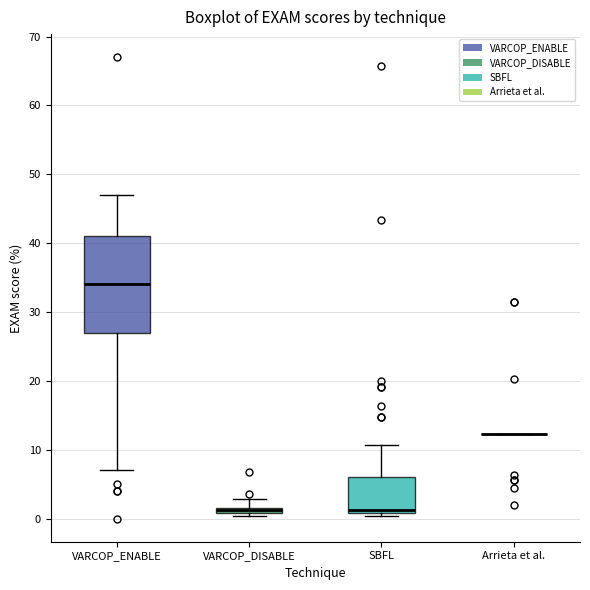

Which box is the tallest, from its lower edge to its upper edge?

VARCOP_ENABLE